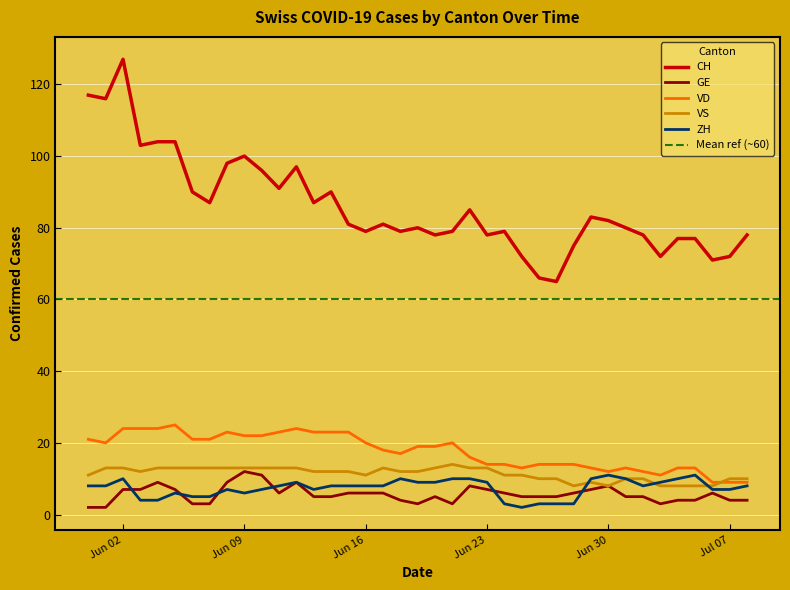

True or false: VD and CH cross at least once.

False